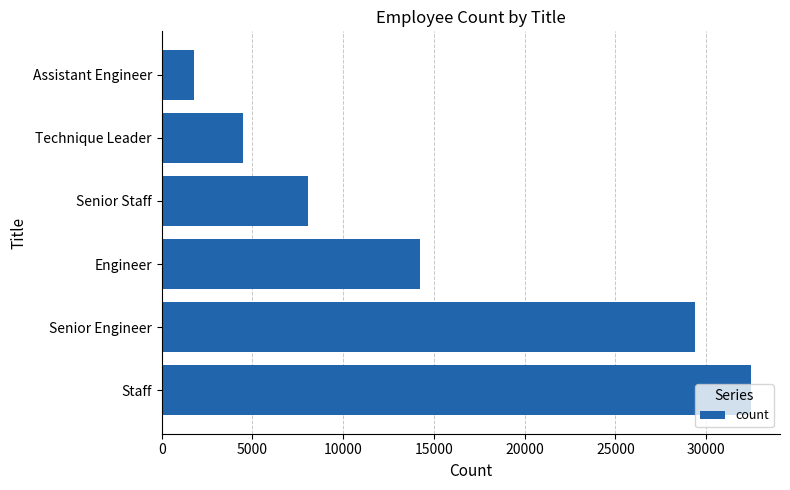

Which category has the lowest value across all series?

Assistant Engineer